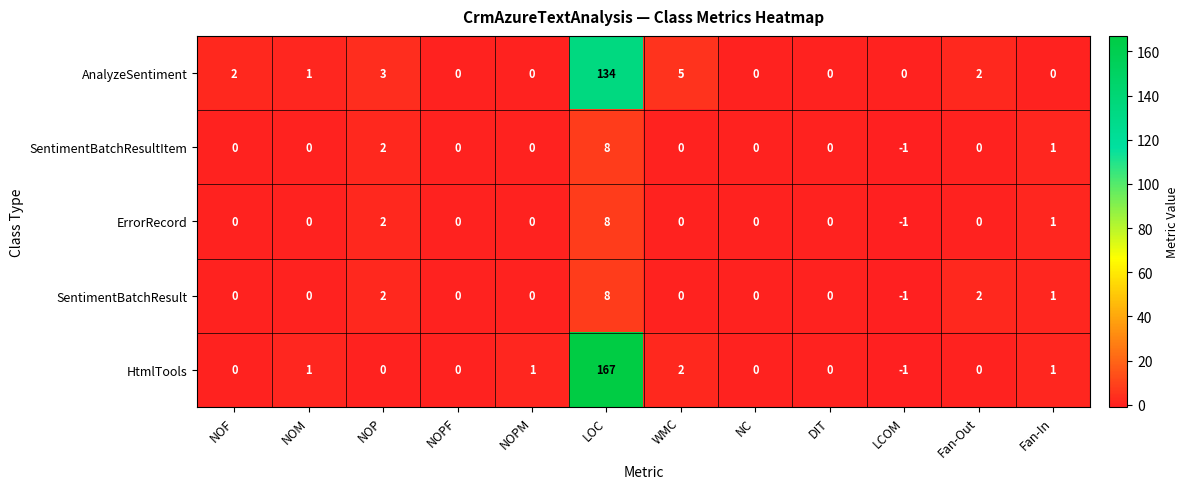

At which category is the sum across all series the highest?

LOC